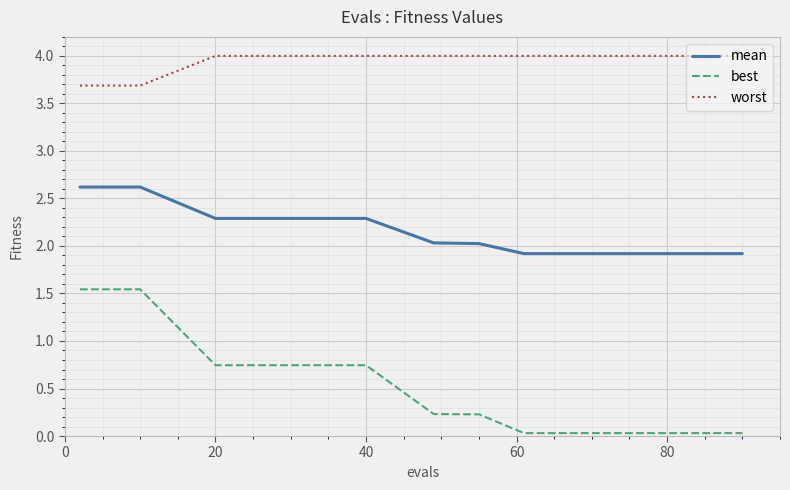

Which series has the largest range (max minus min)?

best